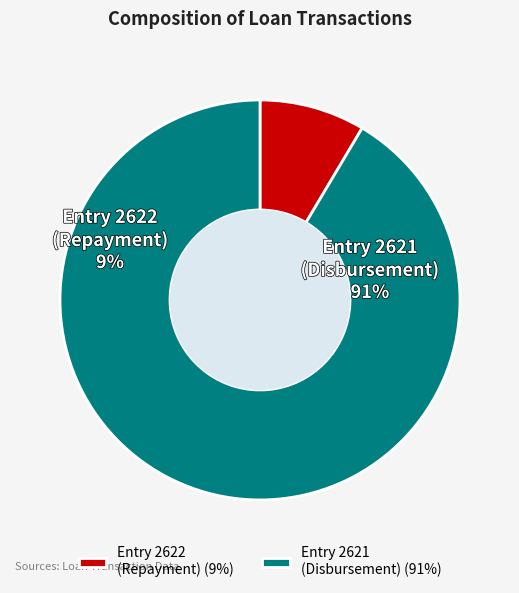

What is the smallest slice in the pie chart?

2622